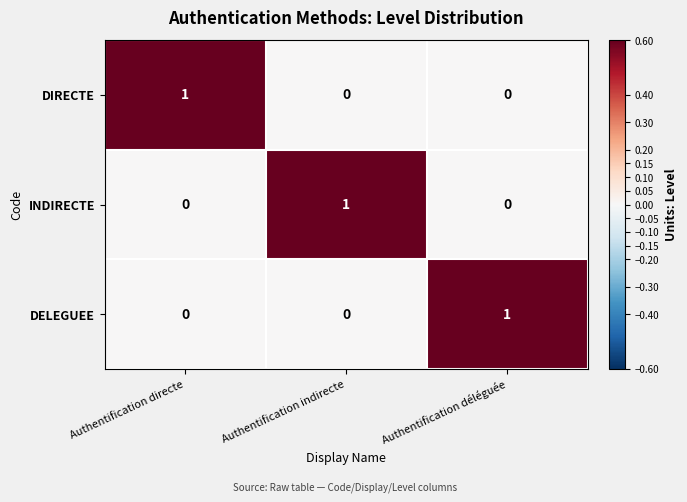

At how many categories does at least one series exceed 0?

3